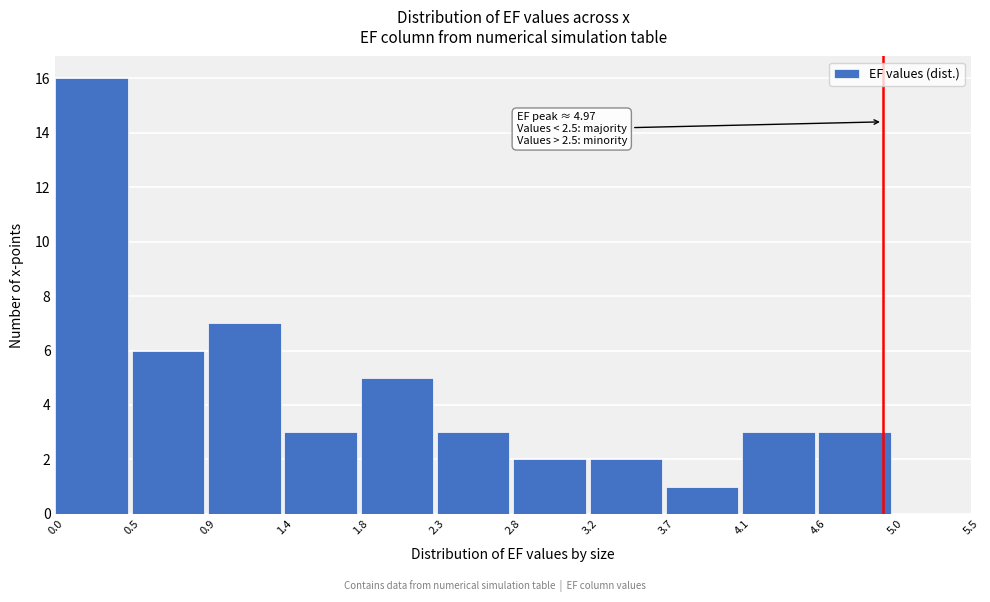

Over which range of the x-axis is the bar tallest?

0.0 to 0.5